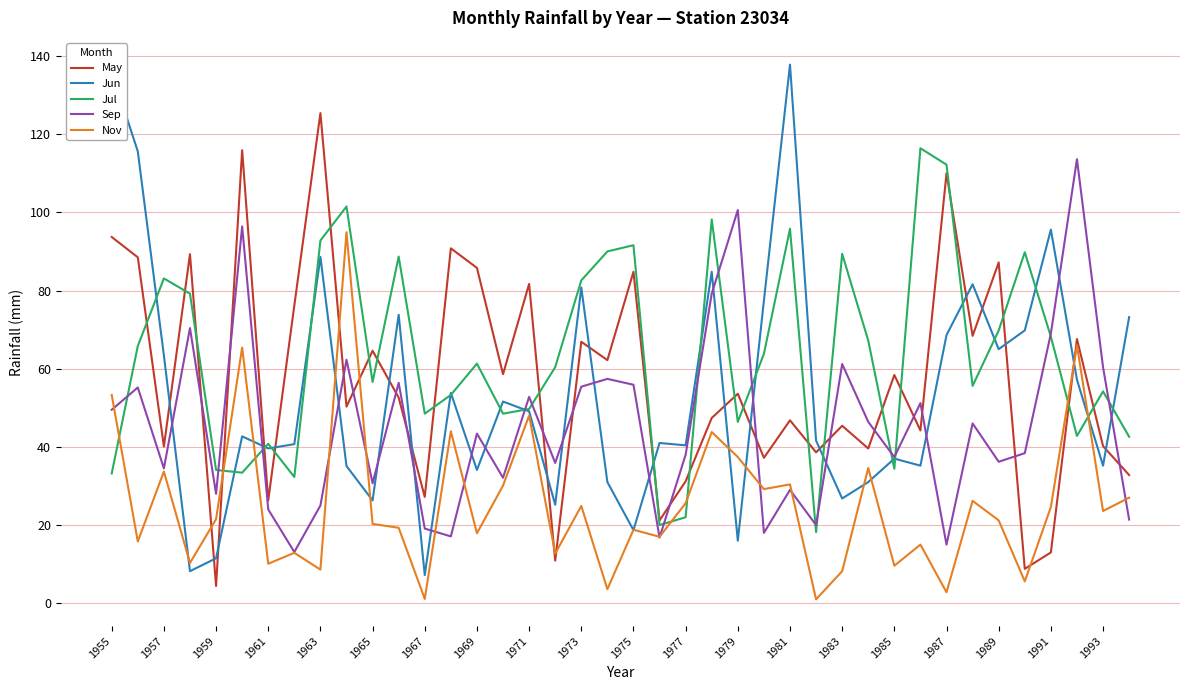

How many interior local peaks does the Sep series have?

14